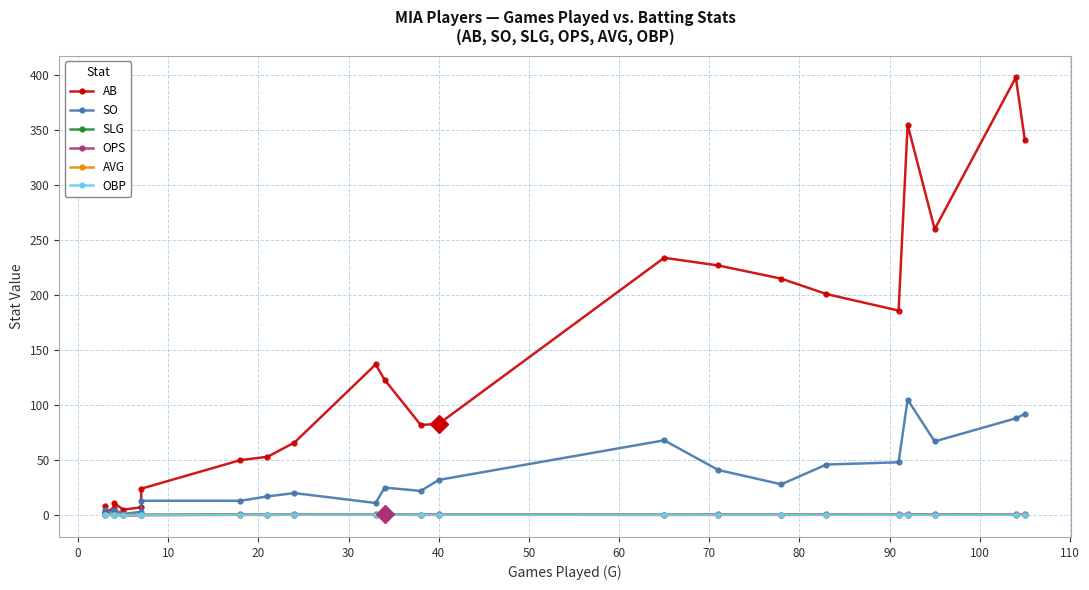

Is the value of AB at 18 greater than the value of AVG at 50?

Yes